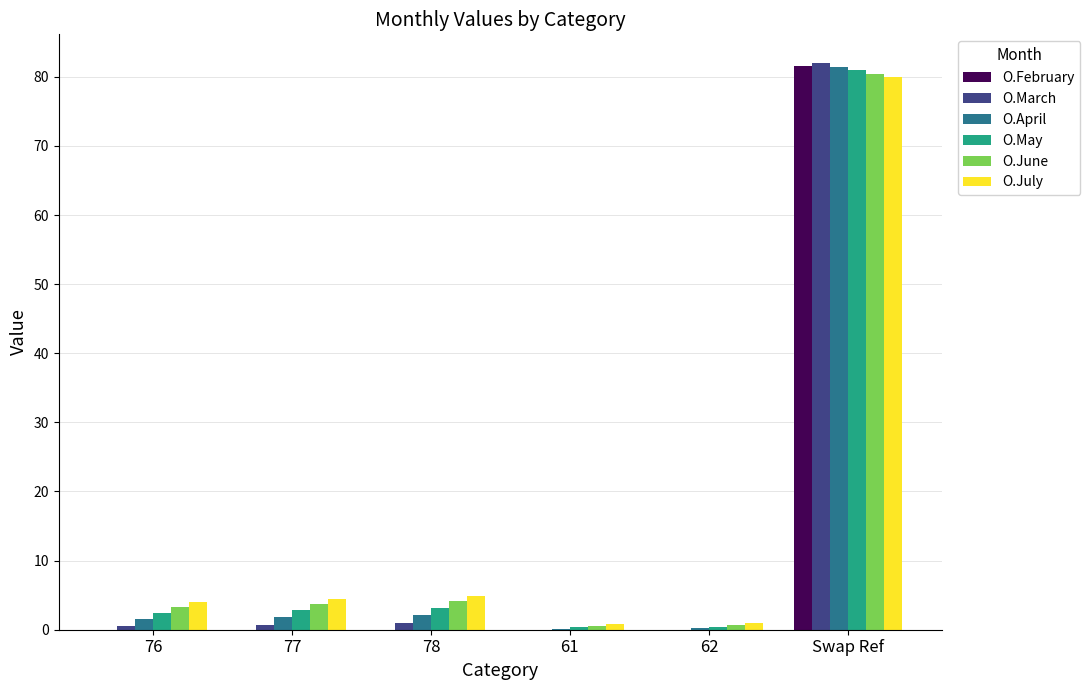

At which category is the sum across all series the highest?

Swap Ref